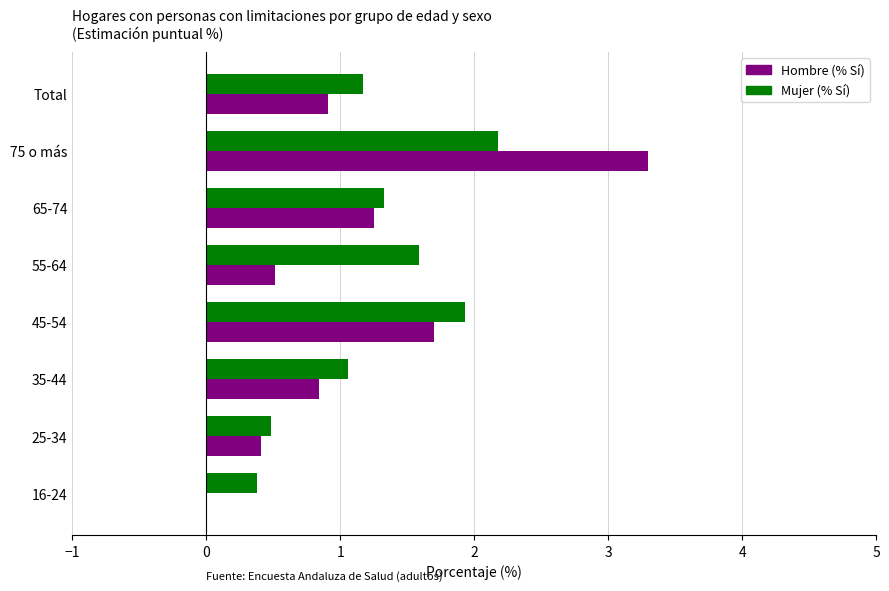

What are all the series names shown in the legend?

Hombre (% Sí), Mujer (% Sí)